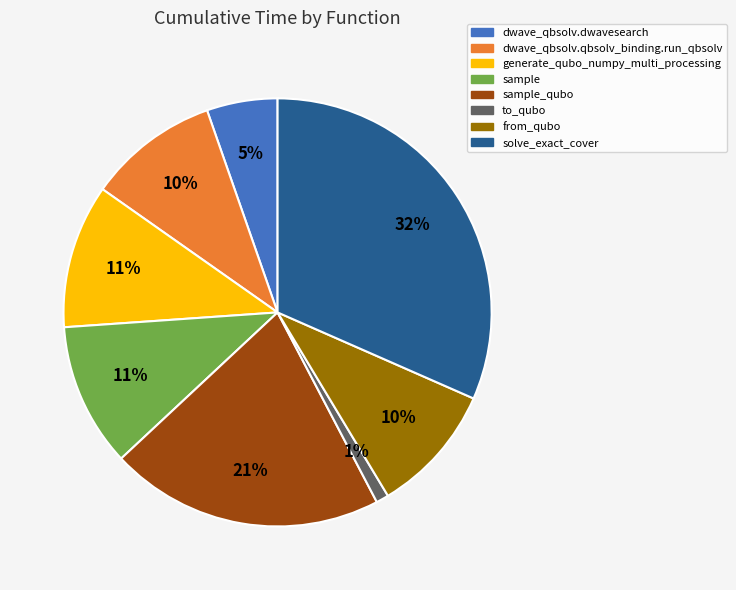

Is there a majority slice in this chart?

No